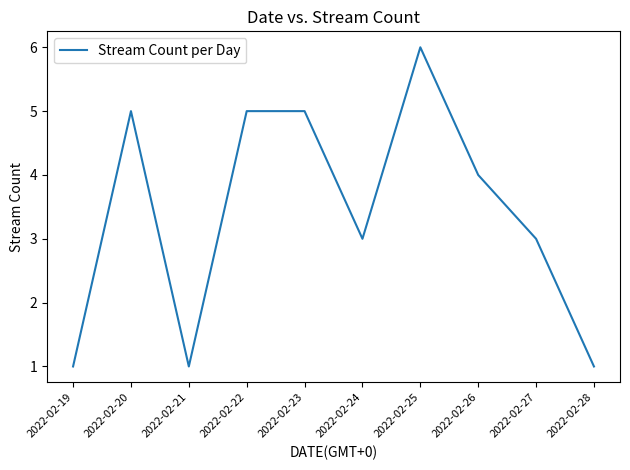

What is the sum of the values at 2022-02-25 and 2022-02-26?

10